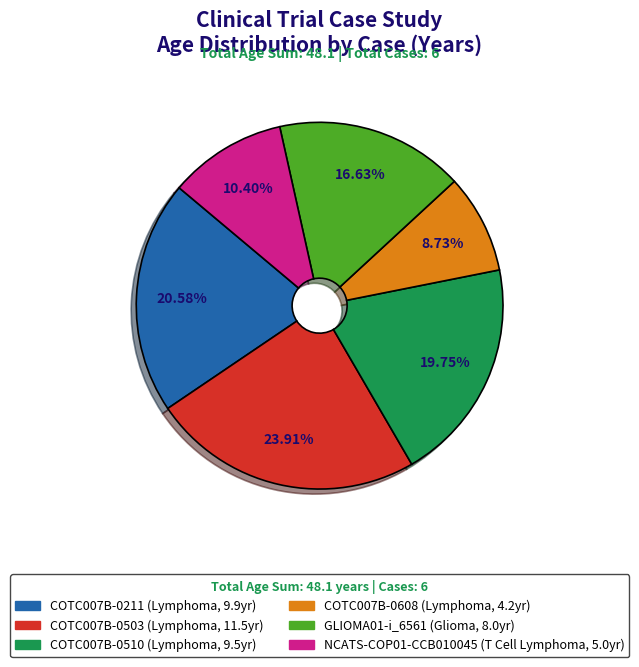

What is the smallest slice in the pie chart?

COTC007B-0608 (Lymphoma, 4.2yr)